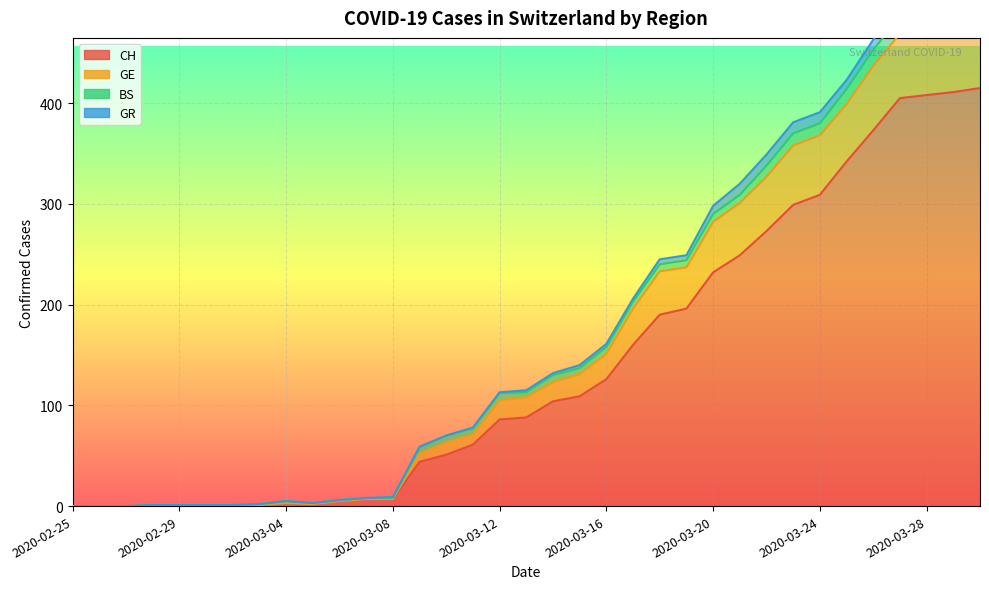

How many interior local valleys does the GE series have?

1